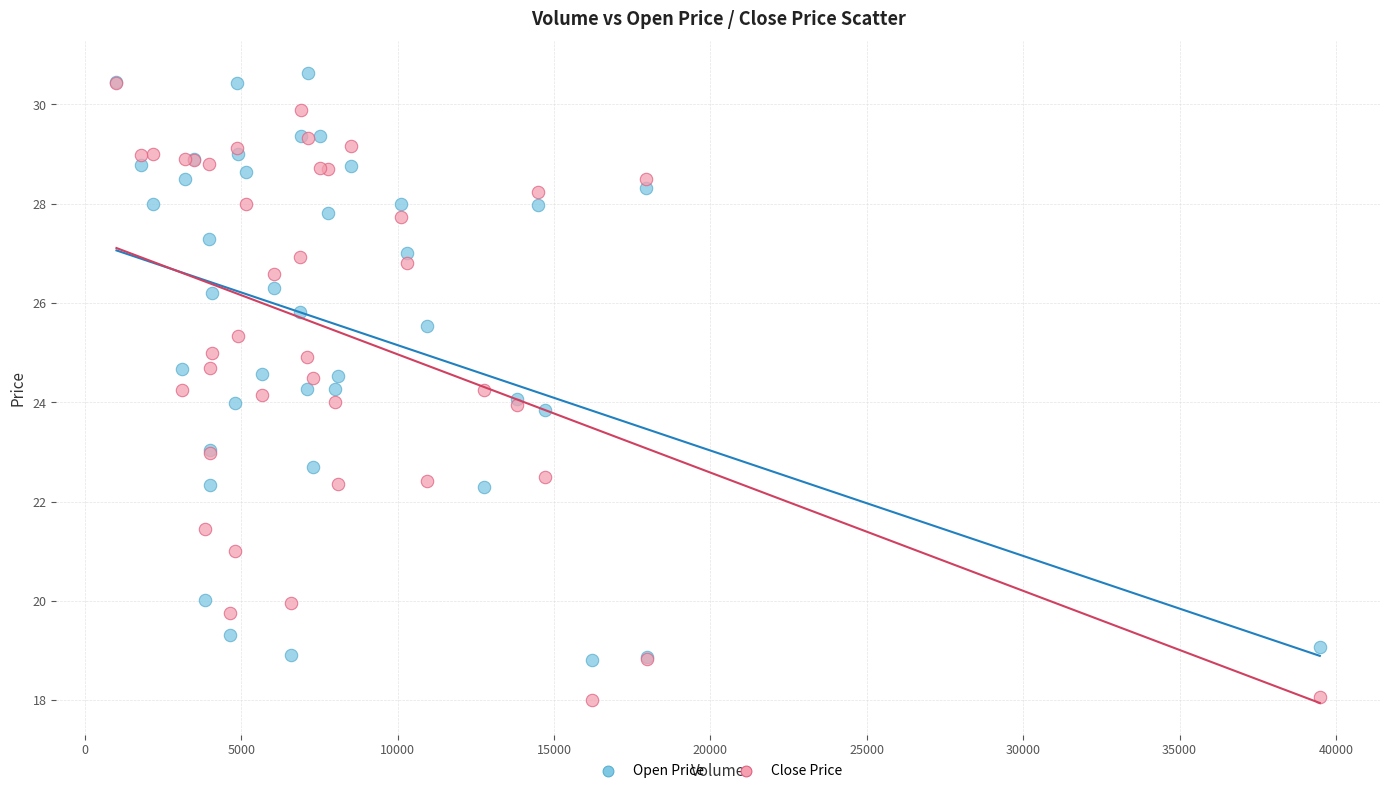

Which series contains the highest Y value?

Open Price